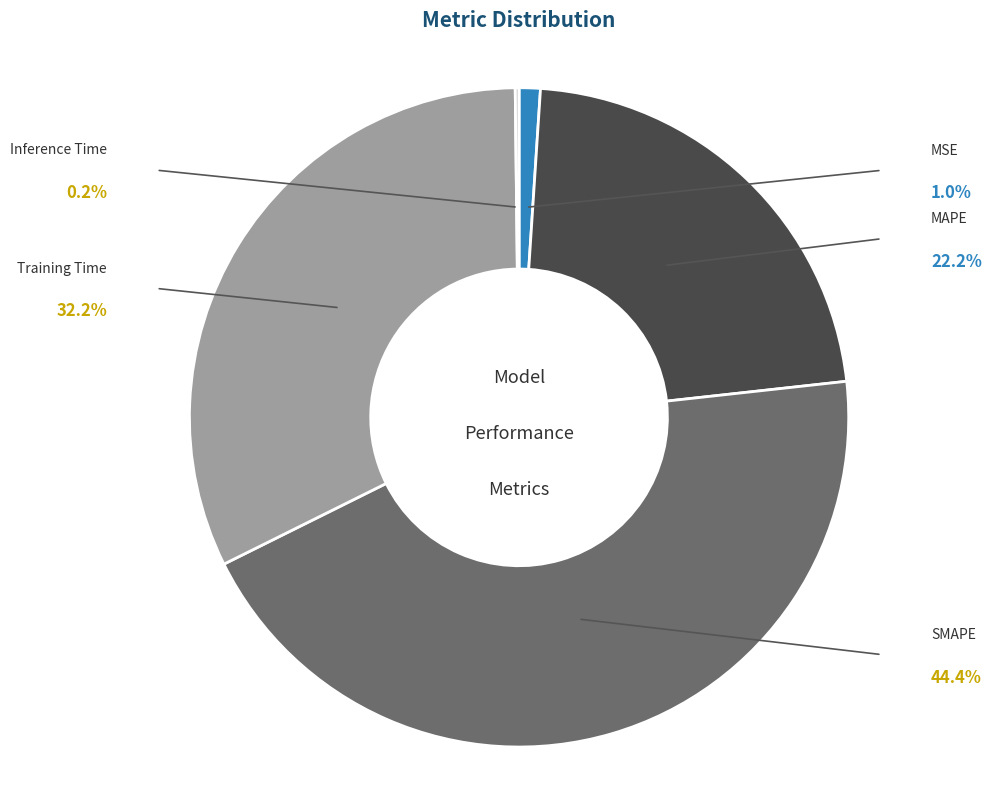

To the nearest percent, what percentage of the pie is MAPE?

22%